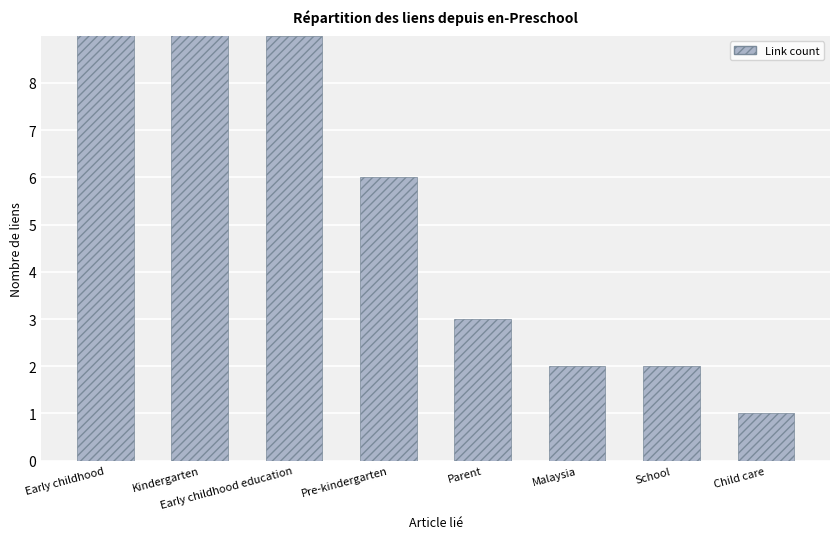

Count the number of data series in this chart.

1